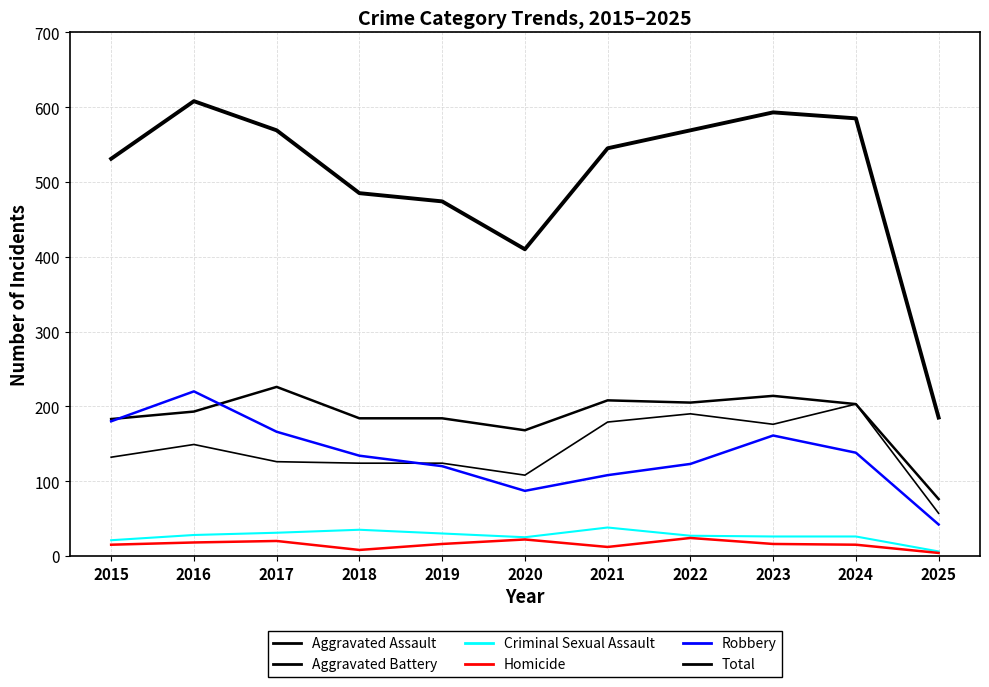

What is the minimum value for Aggravated Battery?

76